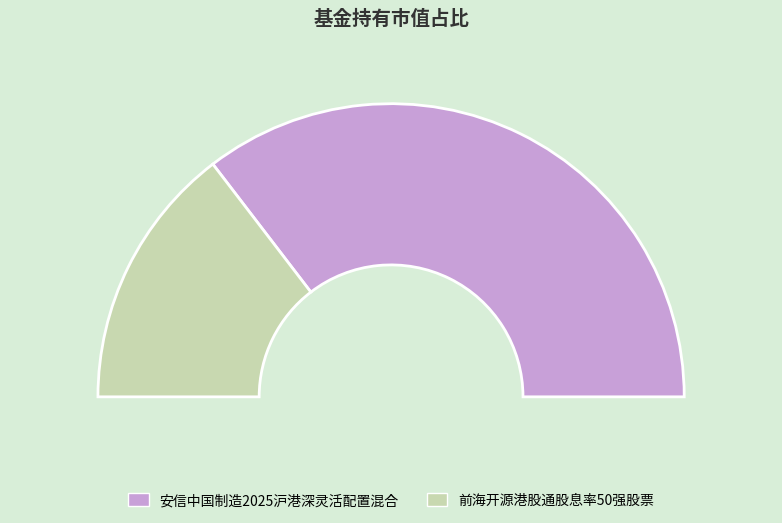

Count the number of slices in the pie.

2